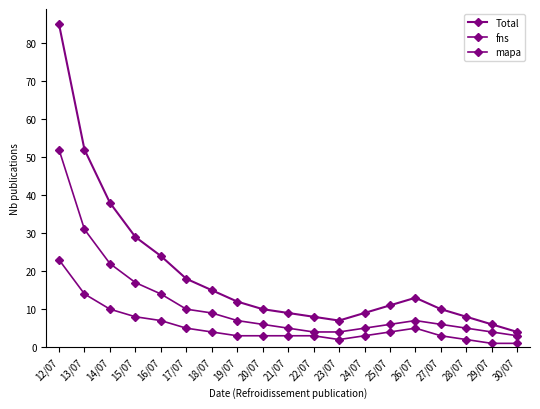

How many lines are shown in the chart?

3